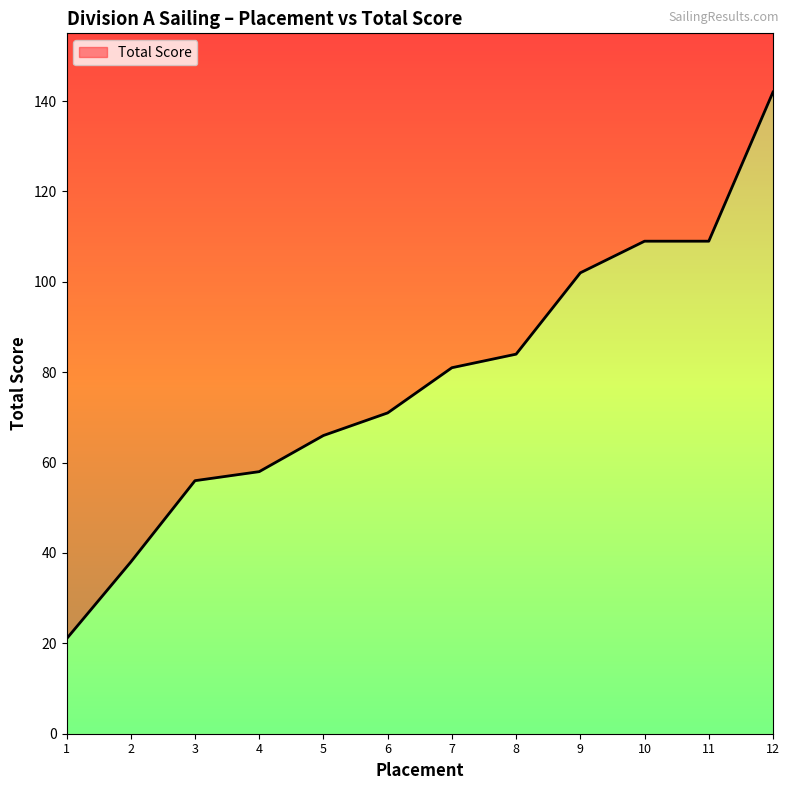

What is the sum of all values?

937